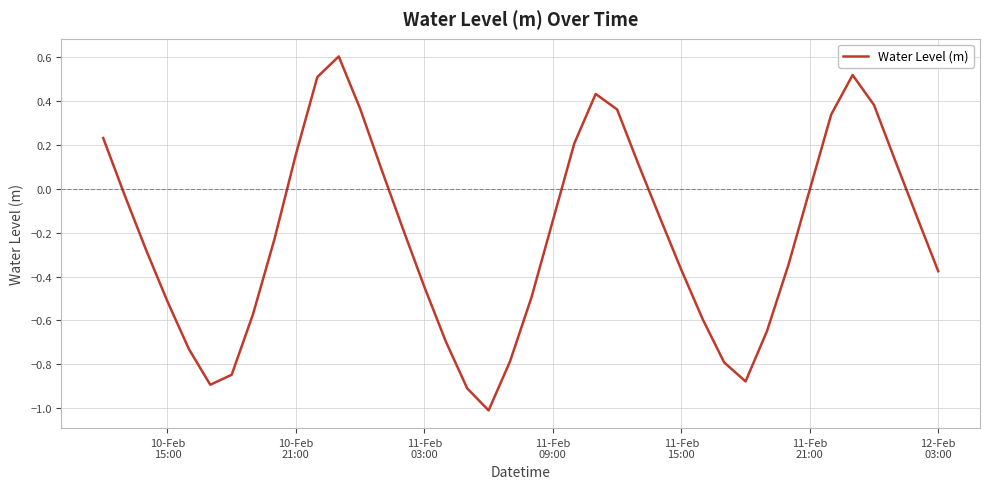

What is the maximum value shown in the chart?

0.6